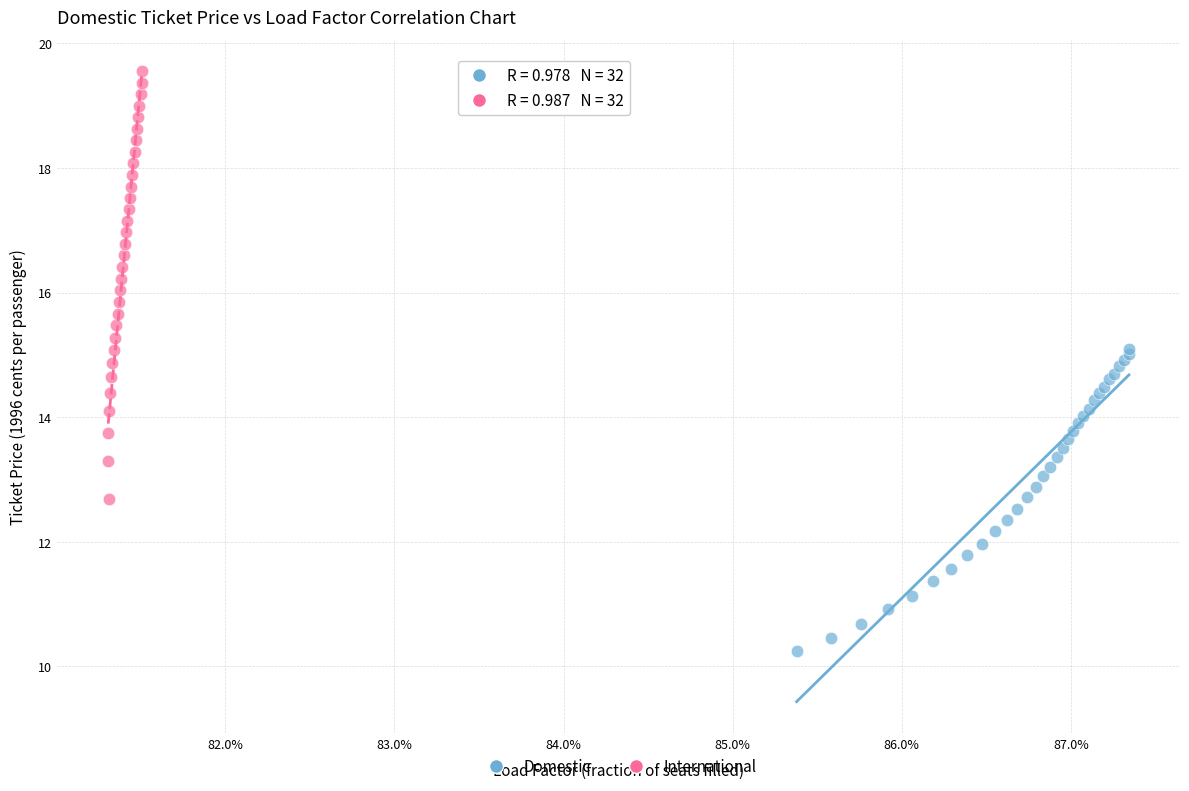

Which series contains the highest Y value?

International